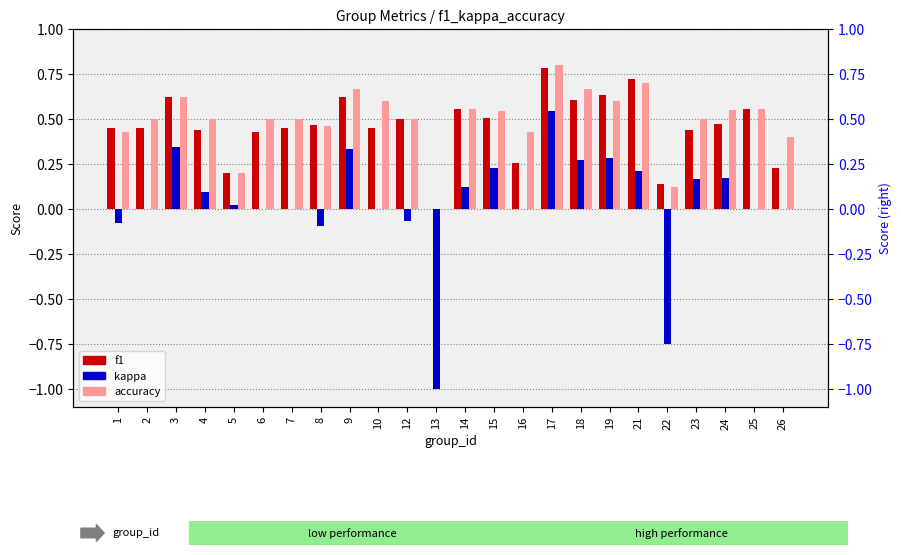

What is the value of the f1 bar at the 6th from the left?

0.4